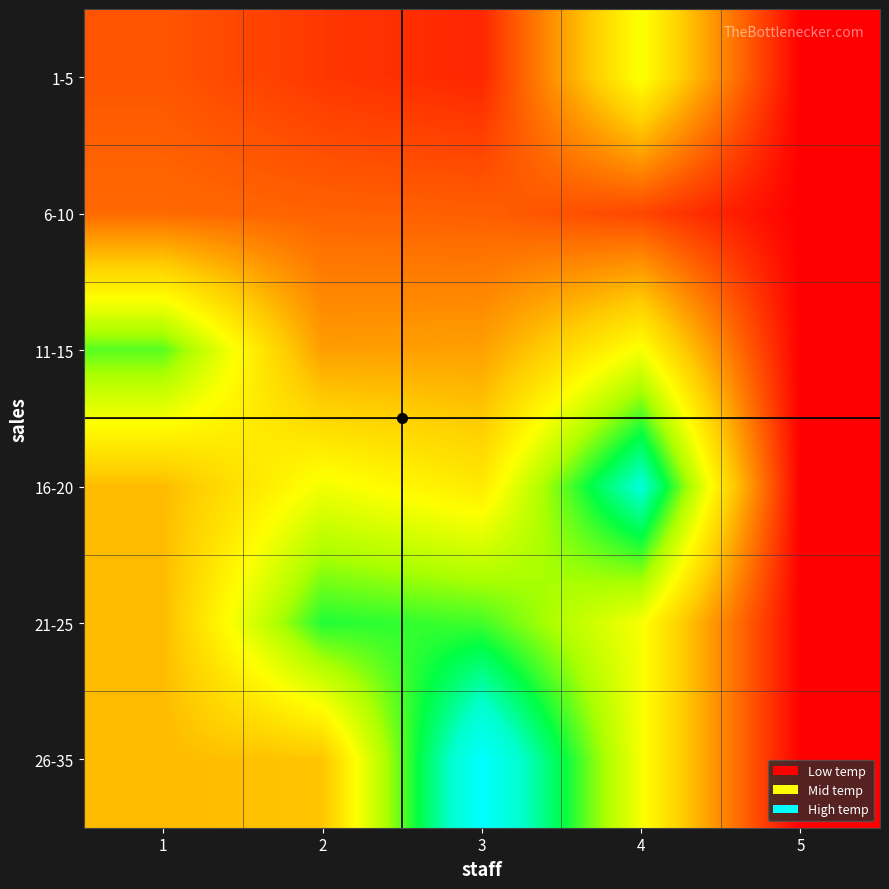

Reading left to right, list all the values displayed in this chart.

1-5: 1=1.8	2=1.0	3=0.6	4=6.8	5=-0.4
6-10: 1=2.3	2=2.1	3=2.1	4=1.4	5=-0.4
11-15: 1=9.2	2=3.7	3=3.8	4=6.8	5=-0.4
16-20: 1=4.5	2=6.9	3=5.9	4=12.2	5=-0.4
21-25: 1=4.5	2=9.8	3=9.5	4=6.8	5=-0.4
26-35: 1=4.5	2=4.7	3=13.7	4=6.8	5=-0.4